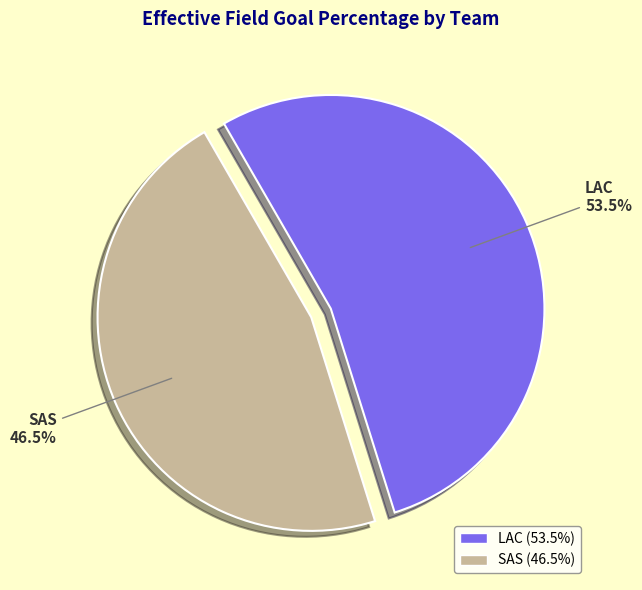

What is the largest slice in the pie chart?

LAC